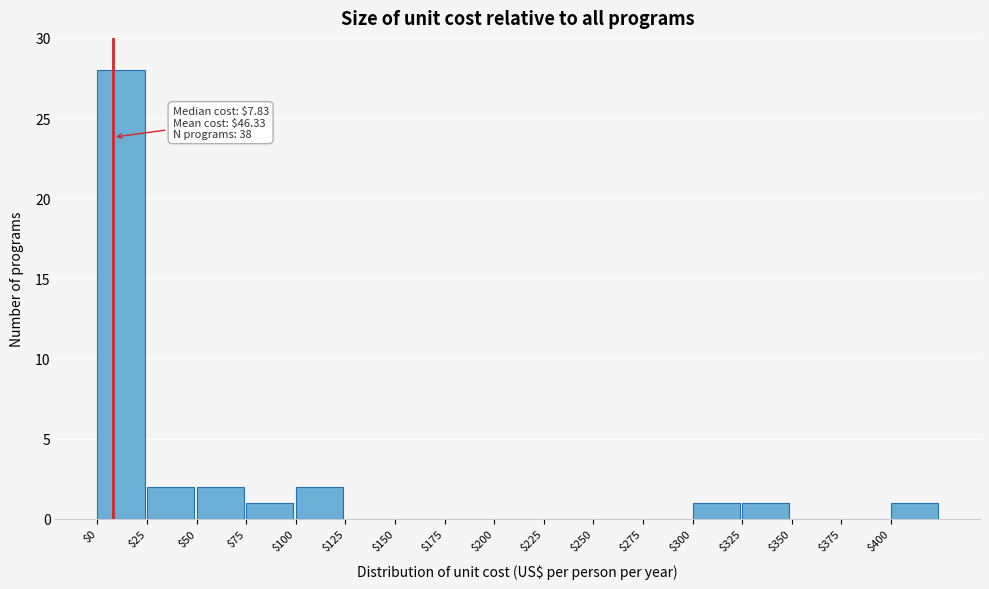

Over which range of the x-axis is the bar tallest?

0 to 25